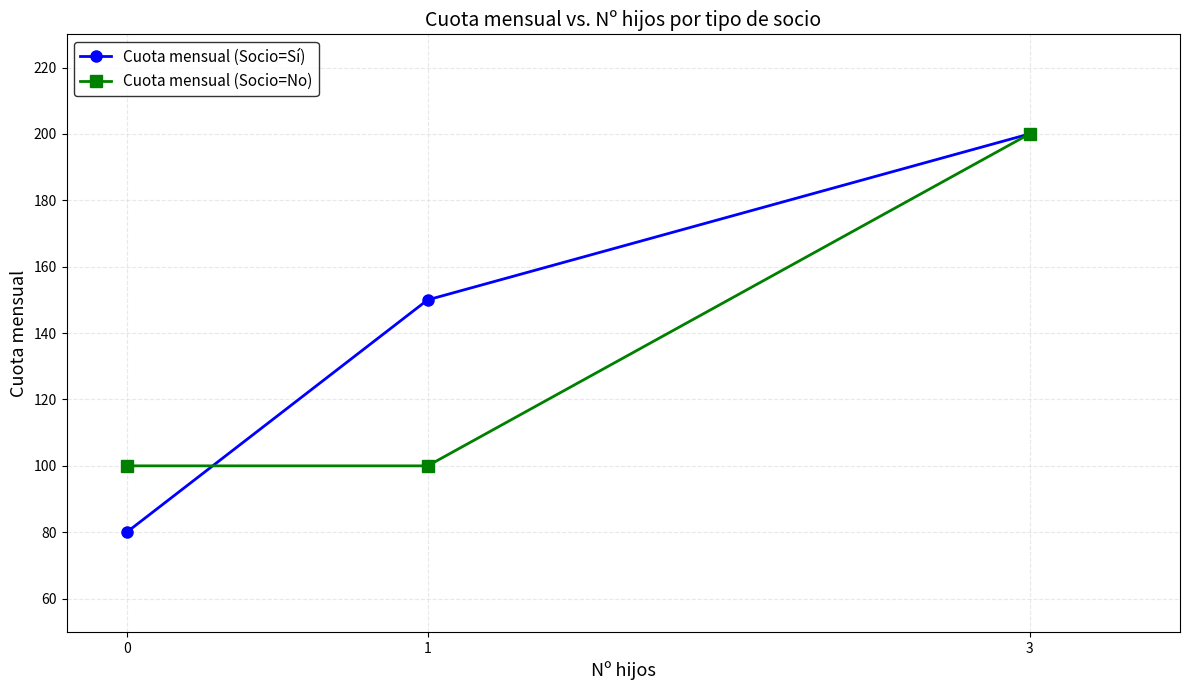

How many distinct data groups are displayed?

2